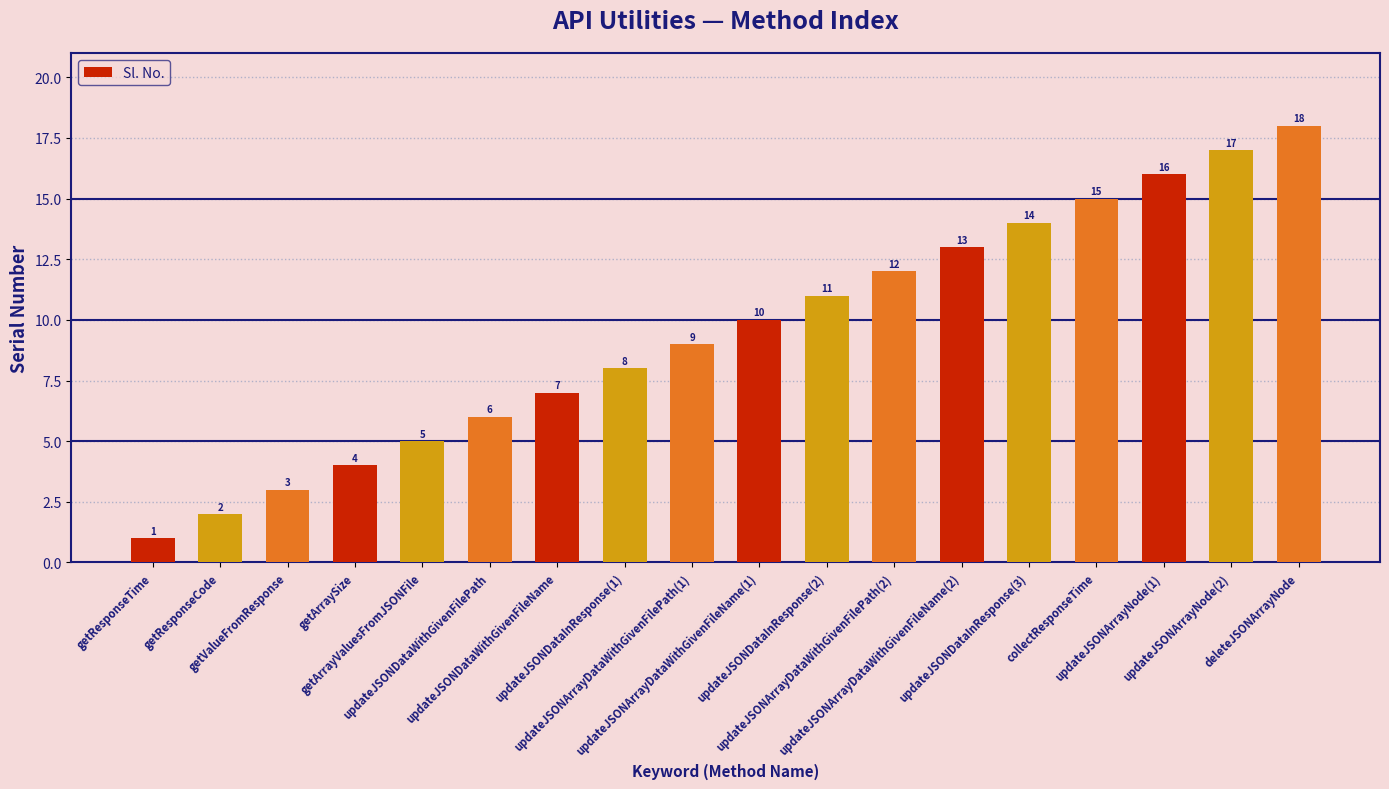

Reading left to right, list all the values displayed in this chart.

1	2	3	4	5	6	7	8	9	10	11	12	13	14	15	16	17	18